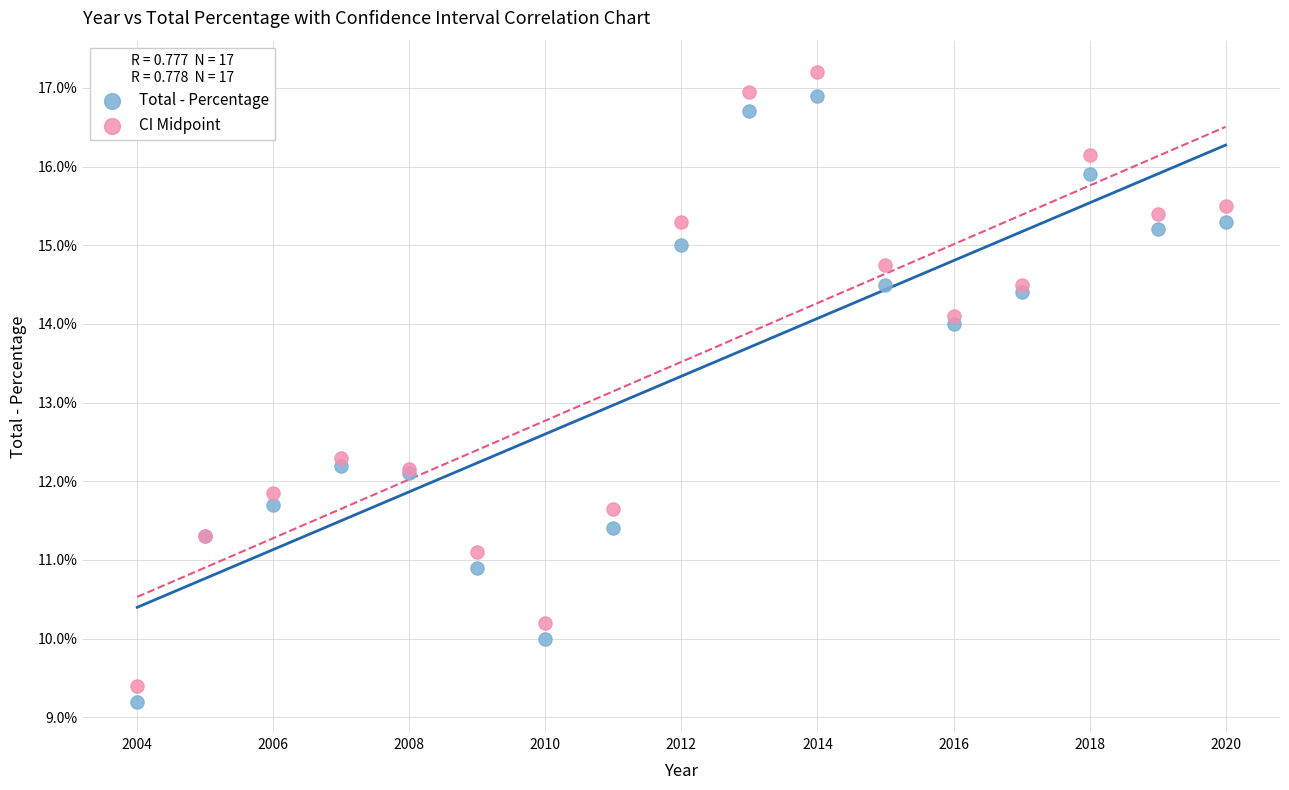

Which series contains the lowest Y value?

Total - Percentage